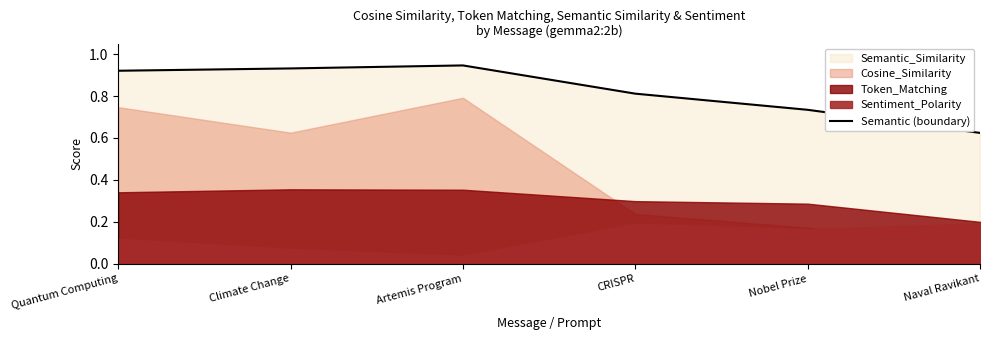

What is the difference between the values at Climate Change and CRISPR?

0.1